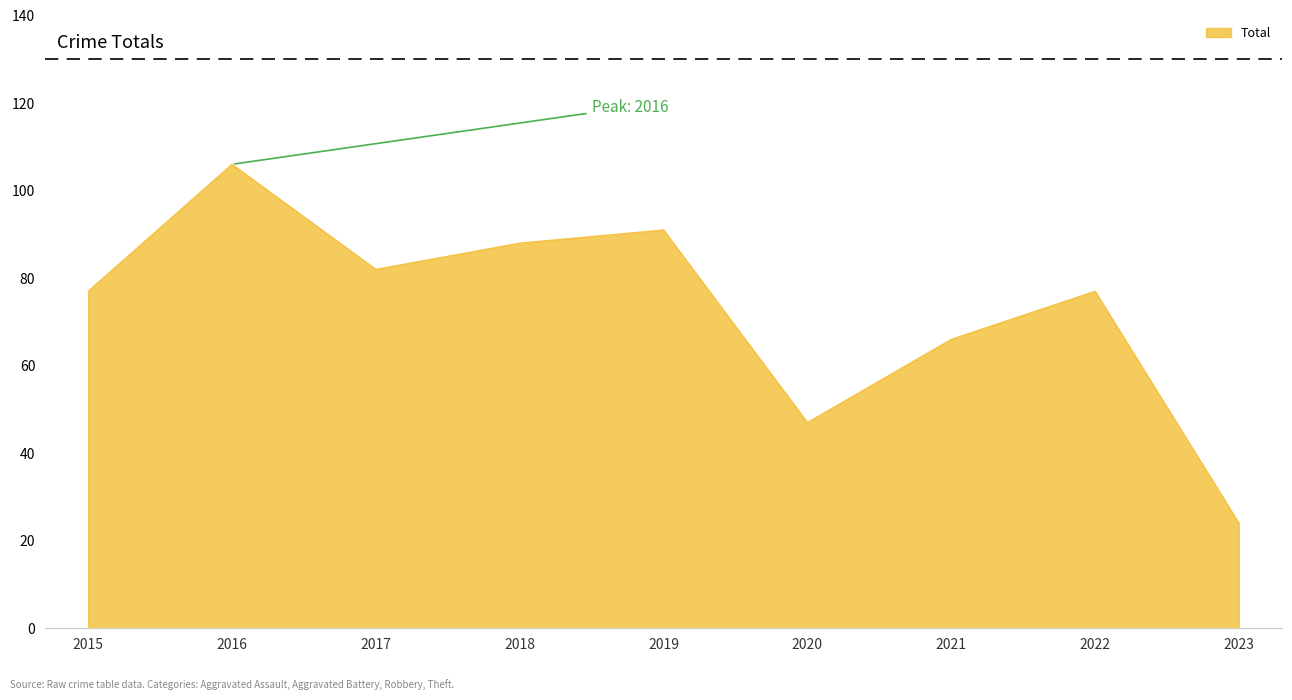

What is the change in value from 2018 to 2020?

-41